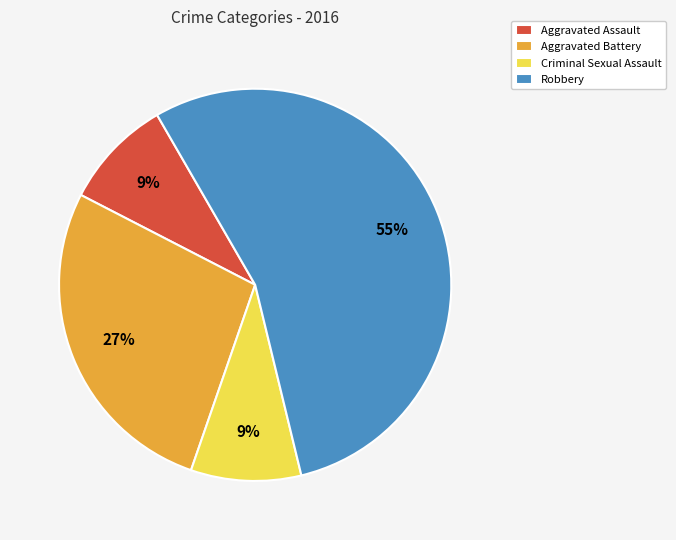

Is it true that Aggravated Assault is 9% of the pie?

True